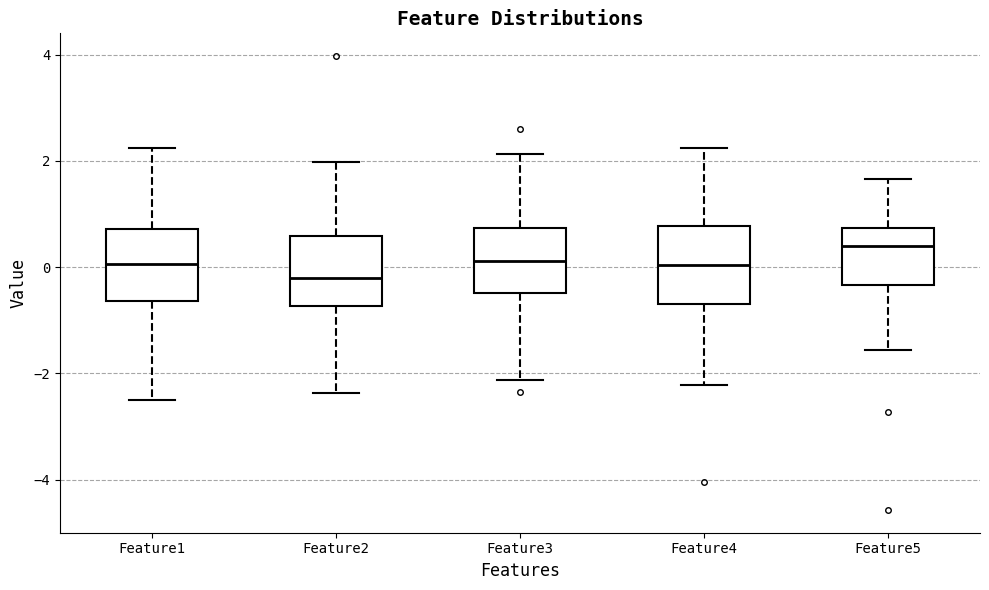

Which box's median line is the highest?

Feature5